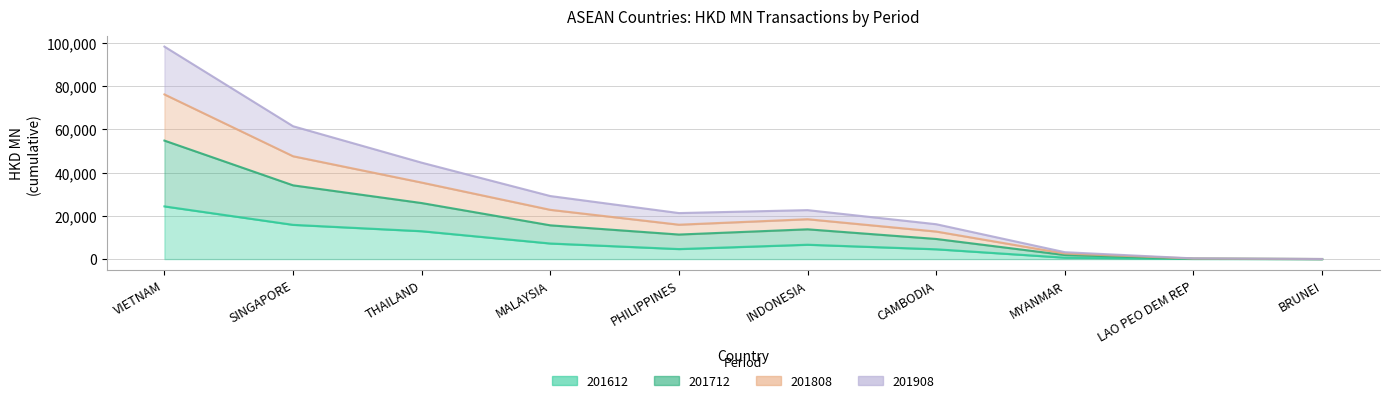

Where is the first local maximum for 201712?

INDONESIA